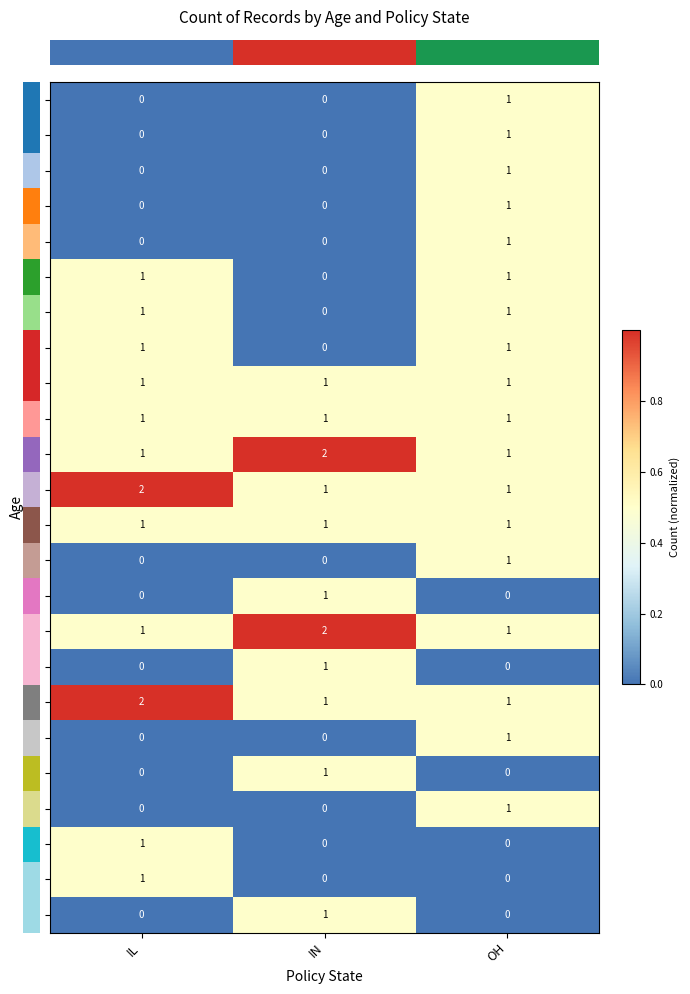

Is it true that 34 equals 1 at IL?

True